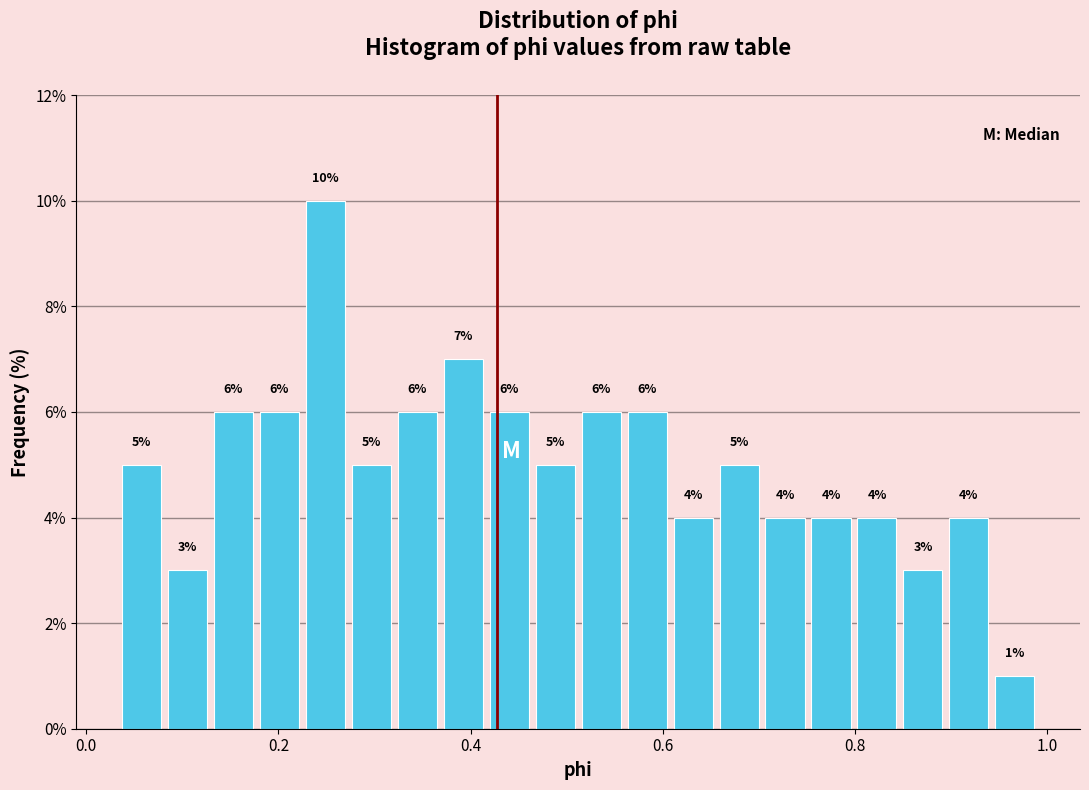

Read against the x-axis, roughly where is the centre of the tallest bar?

0.24